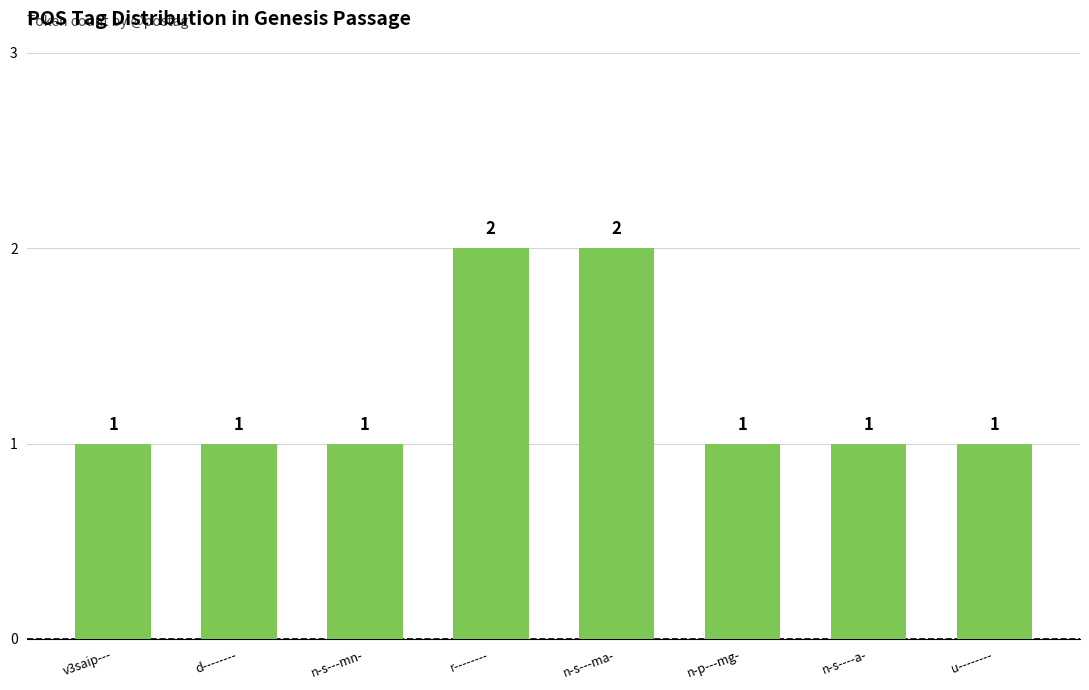

Are the bars horizontal?

No